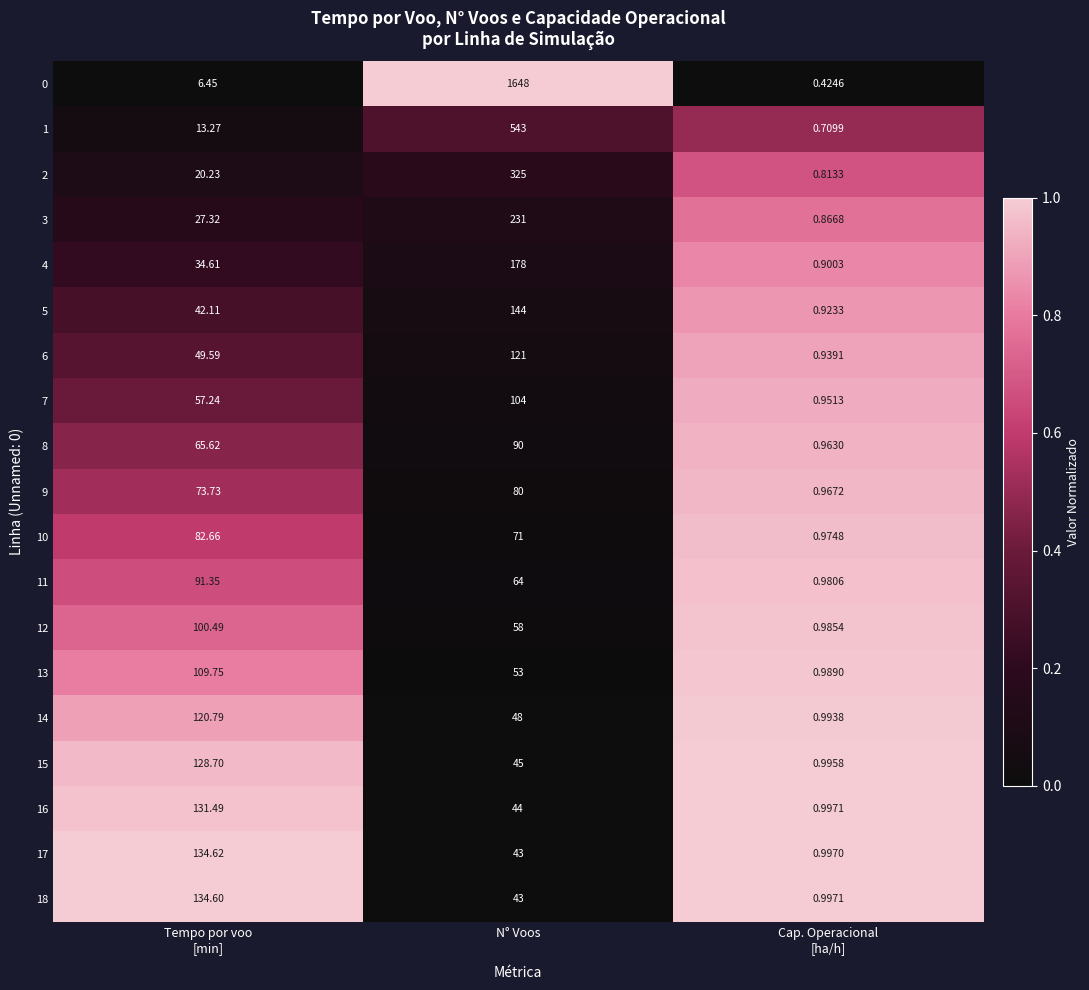

At which category is the sum across all series the highest?

N° Voos